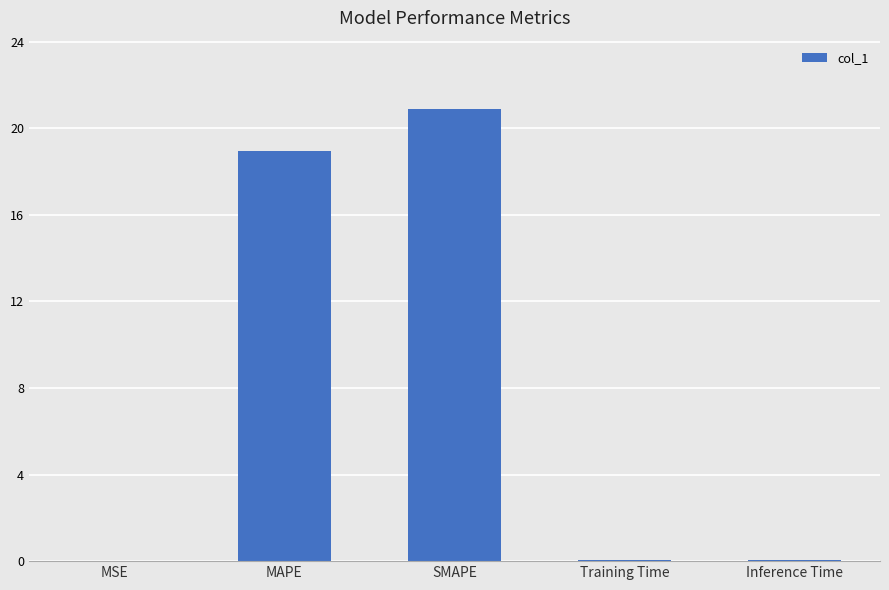

The chart shows a value of 0.0 at MSE. True or false?

True